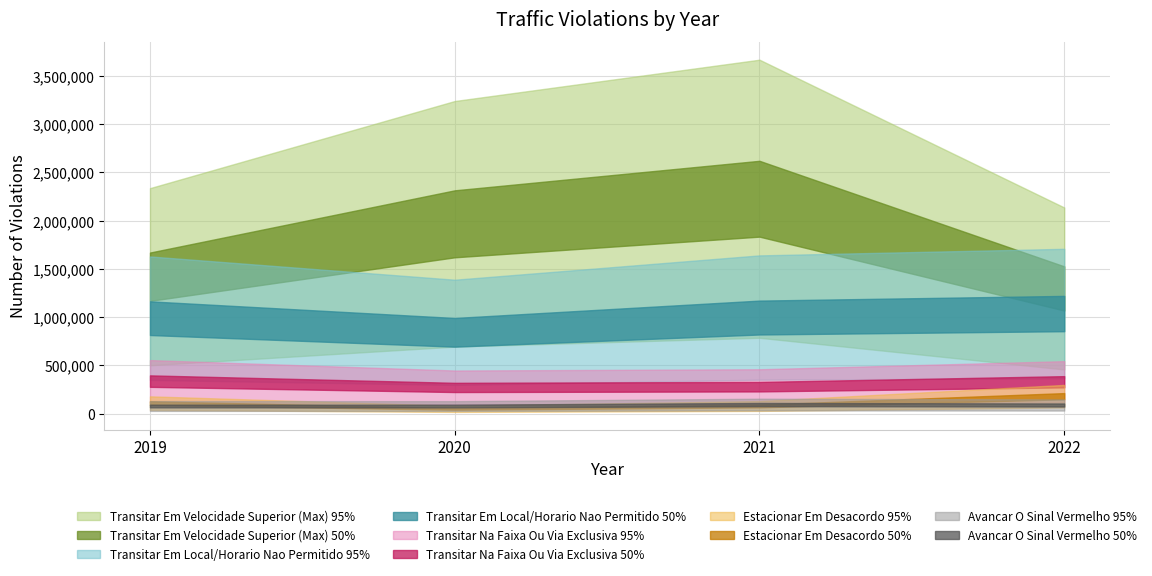

True or false: Estacionar Em Desacordo and Transitar Na Faixa Ou Via Exclusiva cross at least once.

False